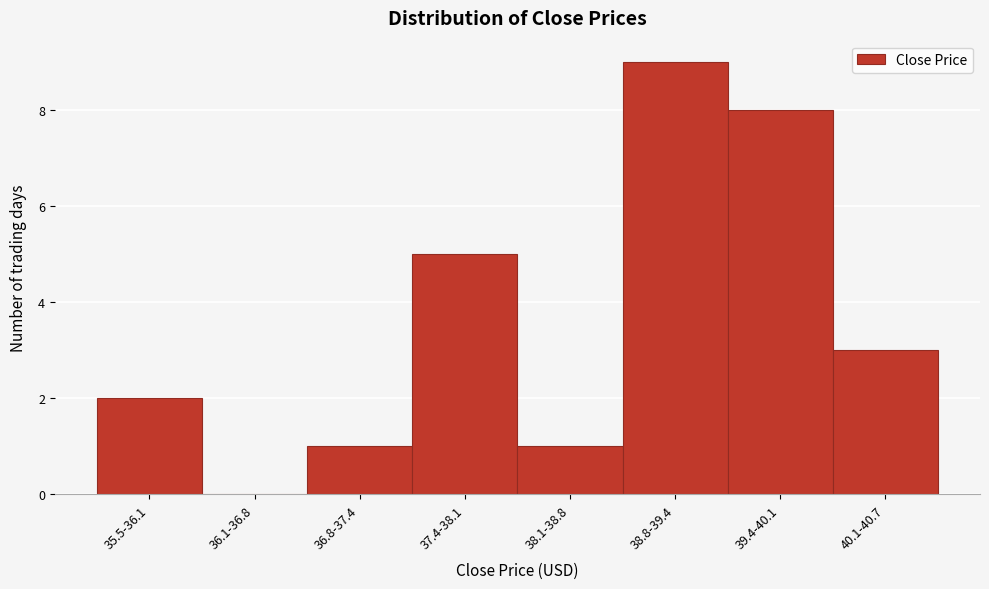

Reading right to left, what are all the values shown in this chart?

40.1-40.7=3	39.4-40.1=8	38.8-39.4=9	38.1-38.8=1	37.4-38.1=5	36.8-37.4=1	36.1-36.8=0	35.5-36.1=2